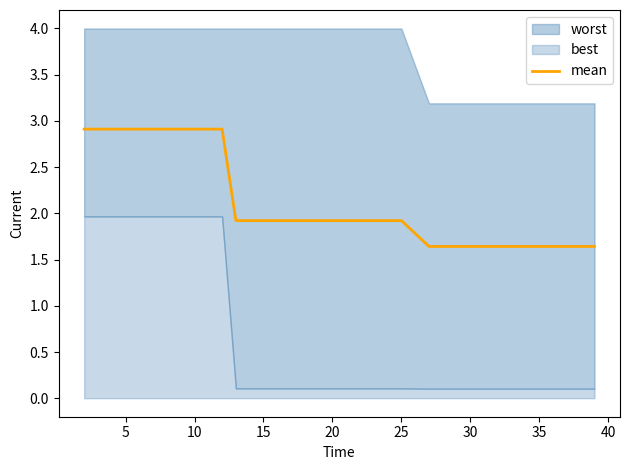

The mean series shows 2.7 at 25. True or false?

False